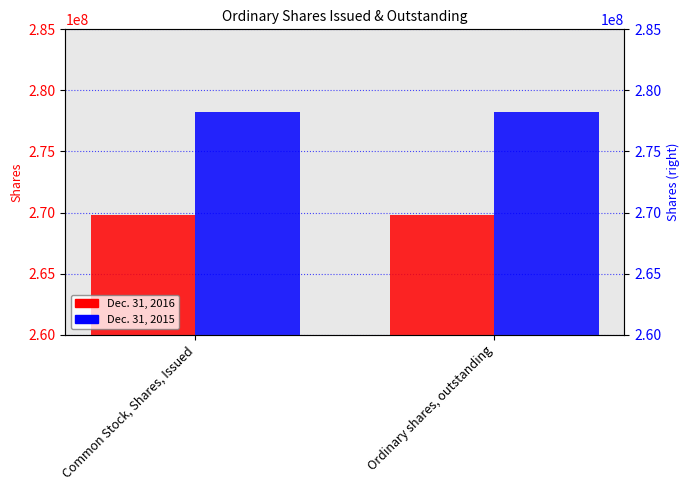

What is the spread (max minus min) of values at Ordinary shares, outstanding?

8418511